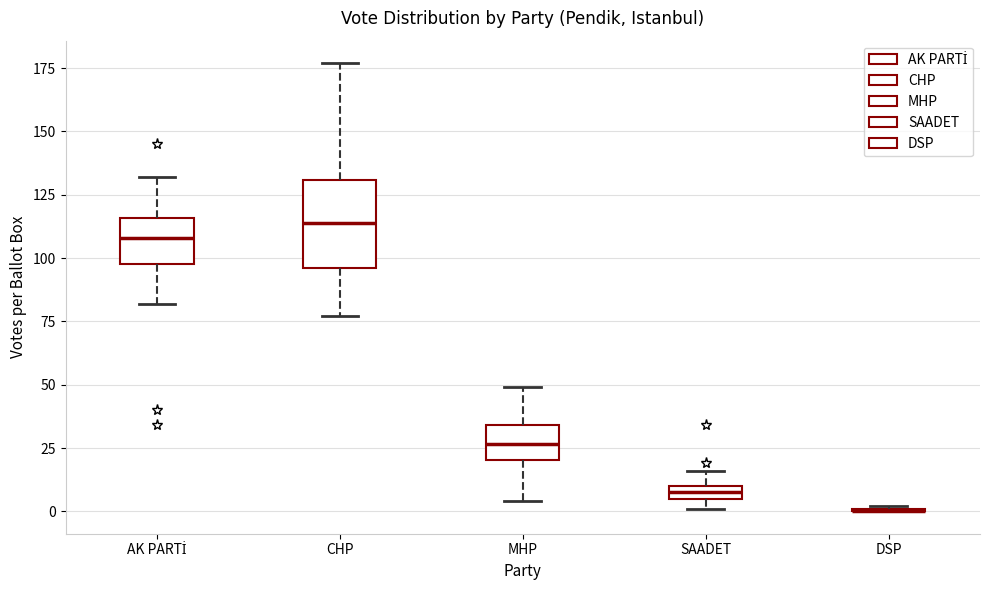

Which box is the tallest, from its lower edge to its upper edge?

CHP